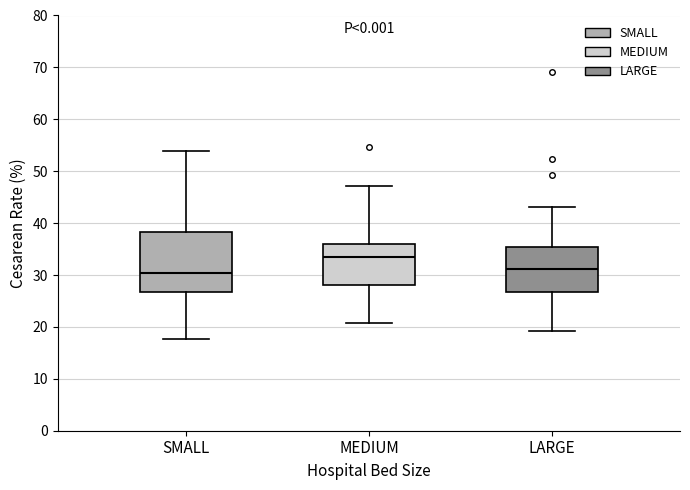

Which box is the tallest, from its lower edge to its upper edge?

SMALL